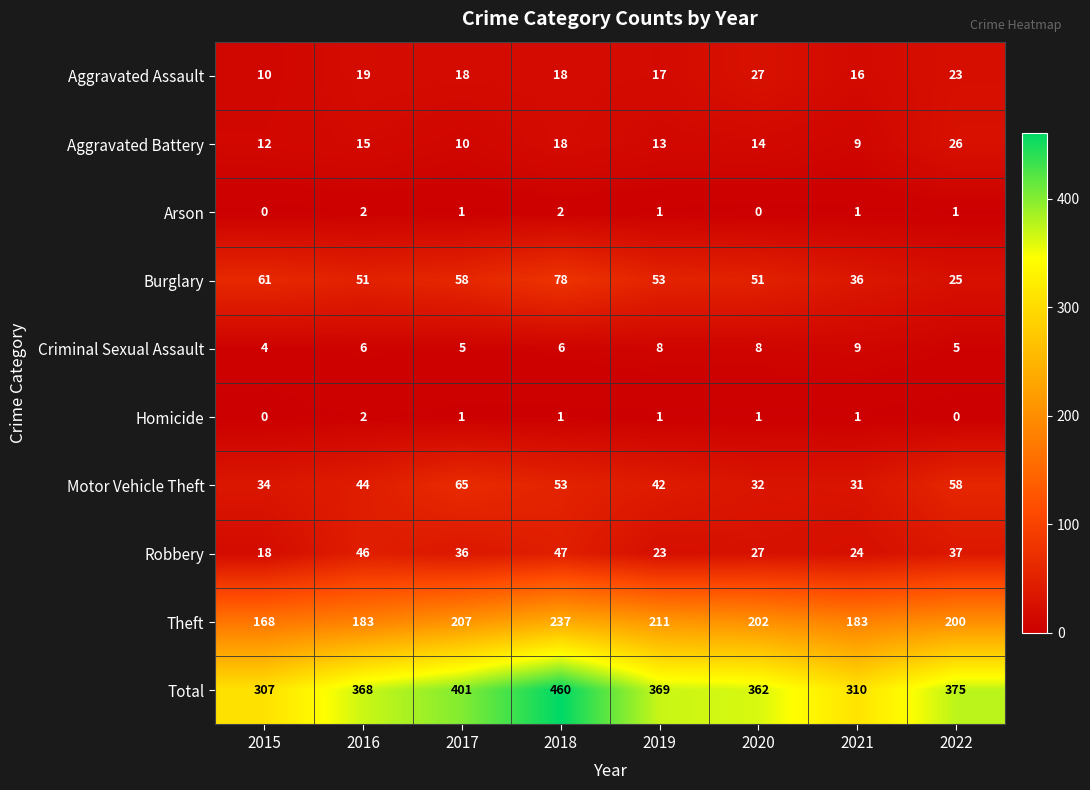

Is it true that Motor Vehicle Theft equals 110 at 2017?

False